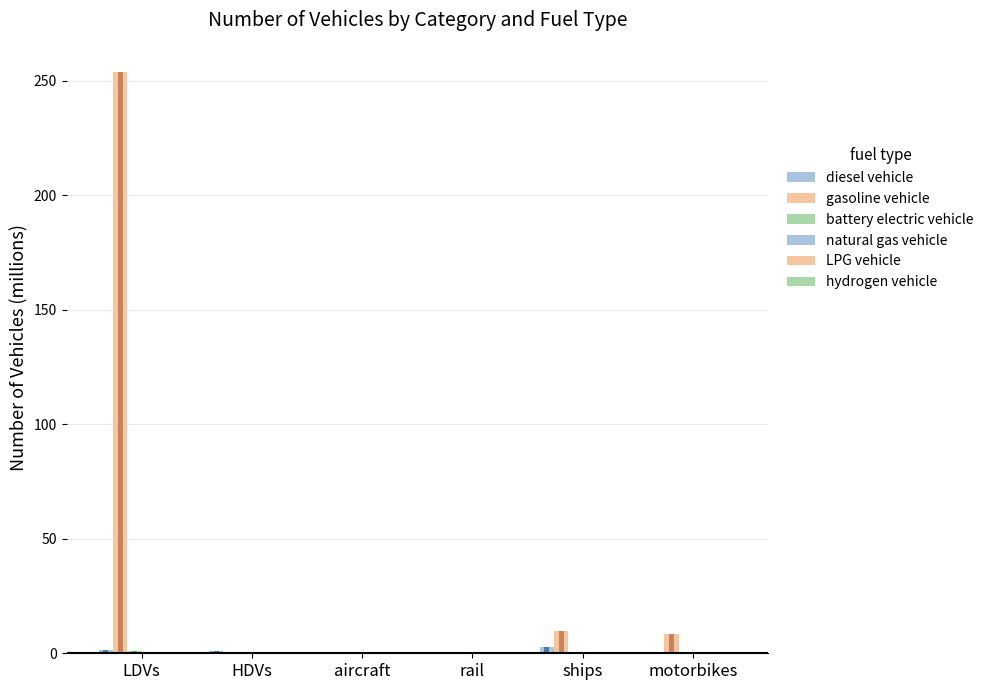

How many bars are there in total?

36